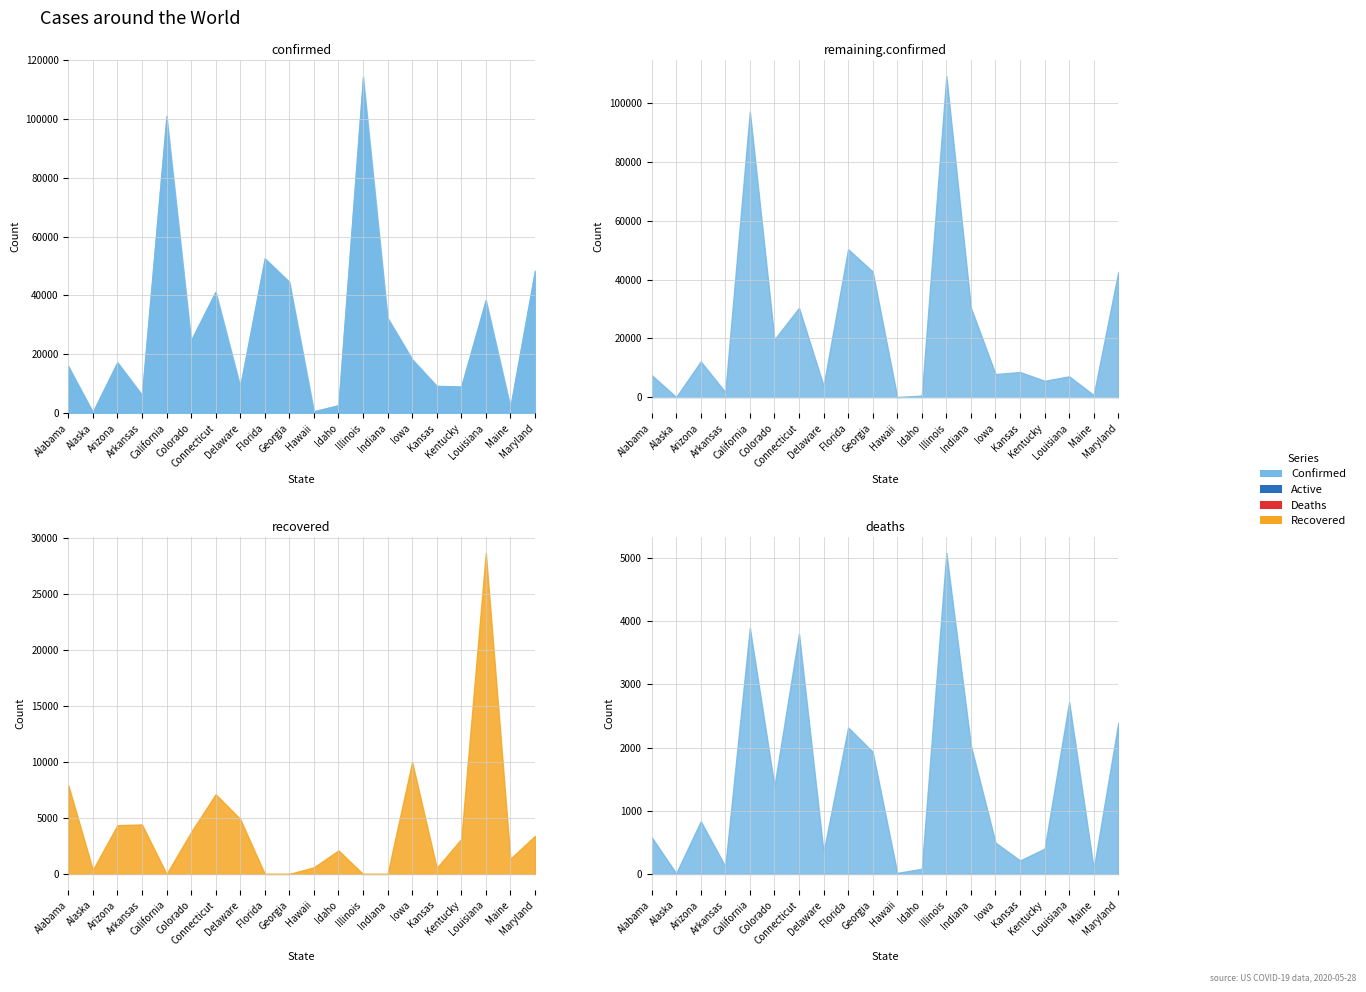

The value of Active at California is 97155. True or false?

True